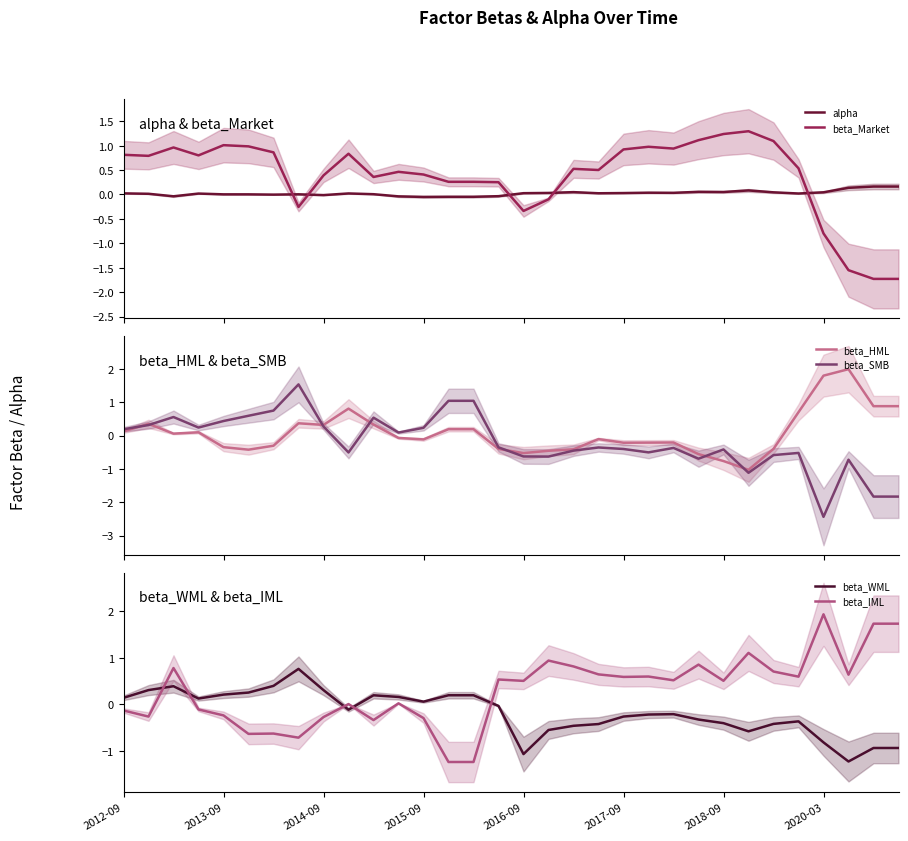

What are all the series names shown in the legend?

alpha, beta_Market, beta_HML, beta_SMB, beta_WML, beta_IML